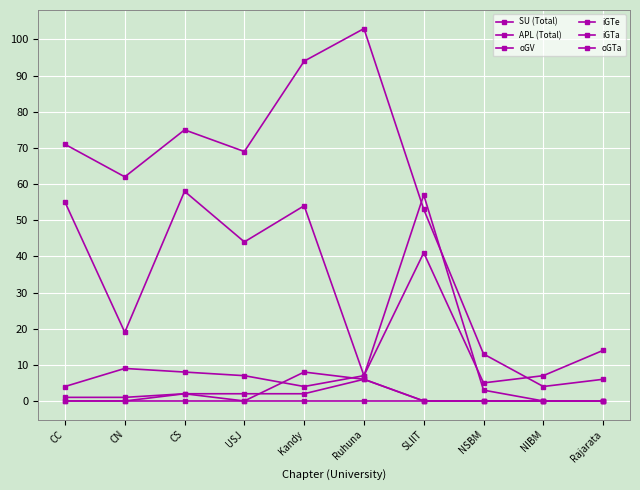

How many iGTe values are between 0 and 2?

8